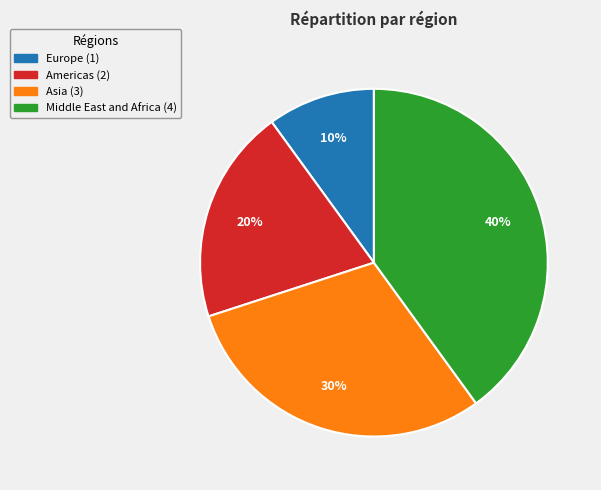

Rank the categories by value from highest to lowest.

Middle East and Africa, Asia, Americas, Europe